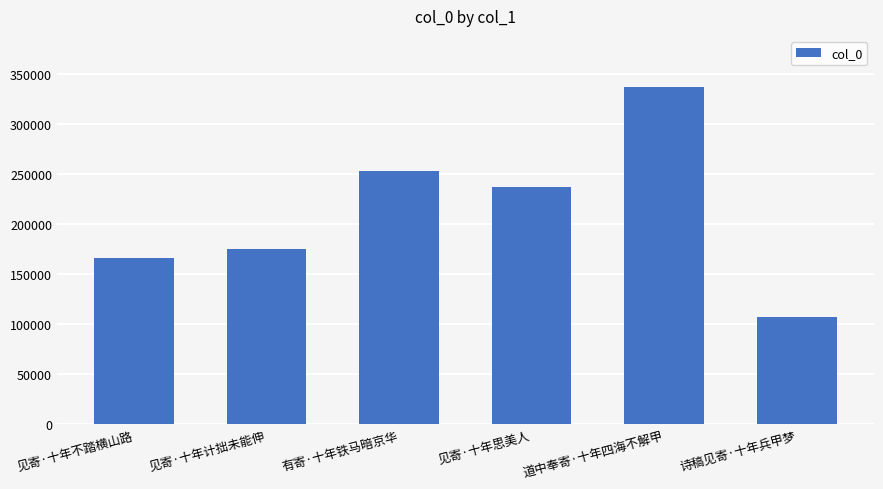

Between 见寄·十年计拙未能伸 and 有寄·十年铁马暗京华, which is larger?

有寄·十年铁马暗京华